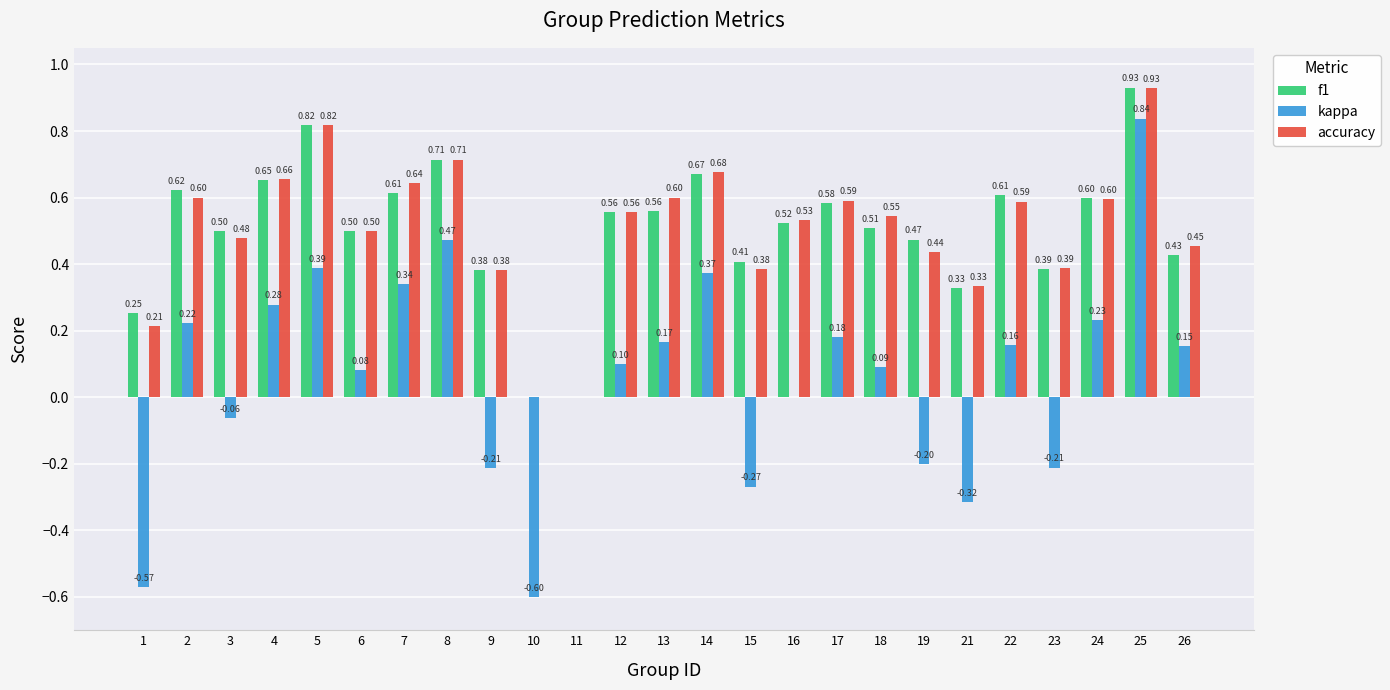

At which label does kappa reach its peak?

25